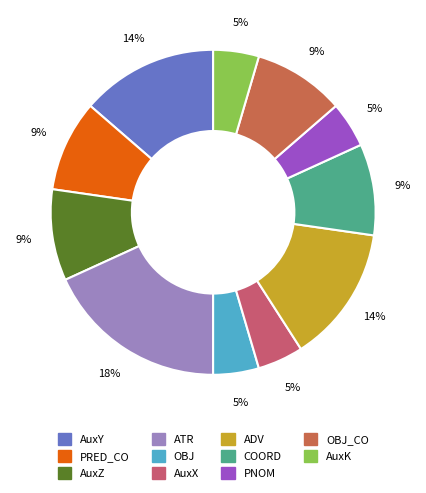

Do OBJ_CO and ATR together represent more than half of the pie?

No